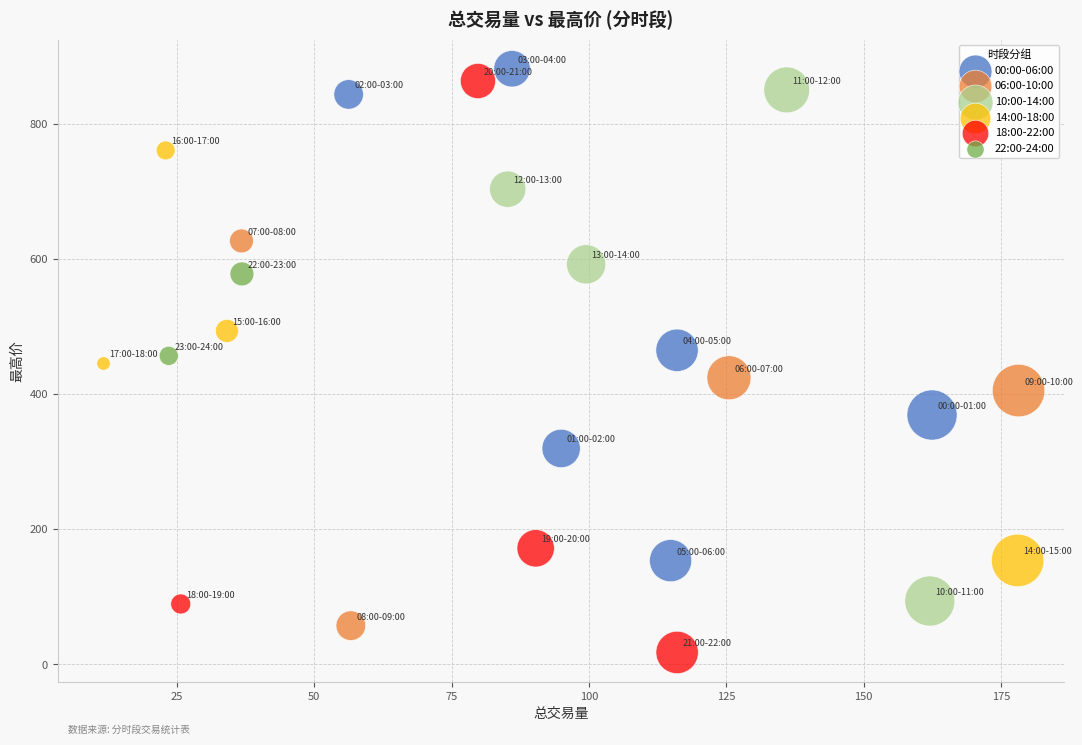

Which series reaches the maximum Y coordinate?

00:00-06:00